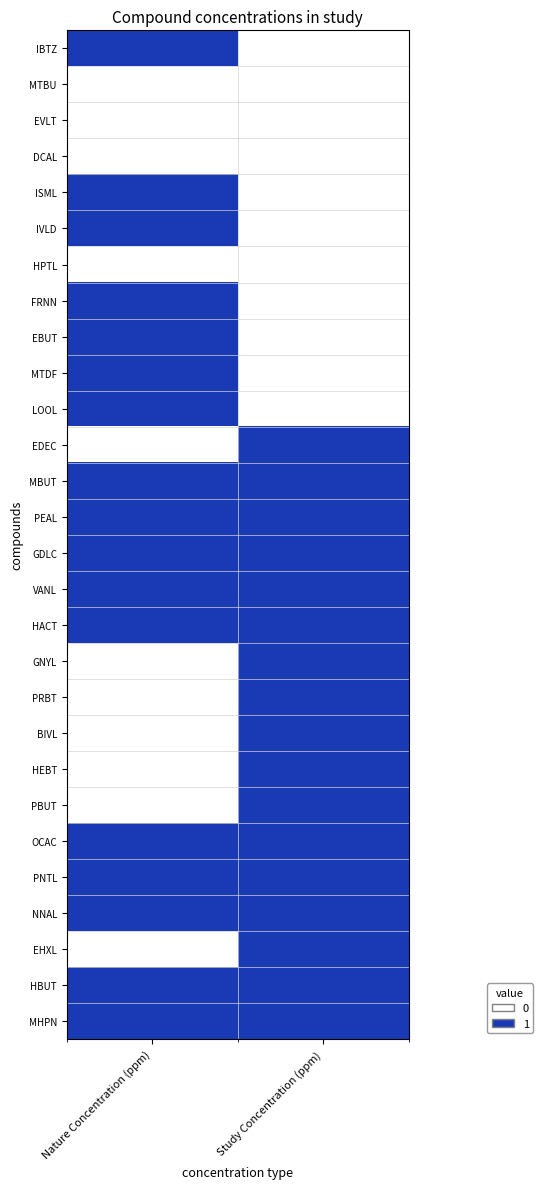

At how many categories does at least one series exceed 0?

2